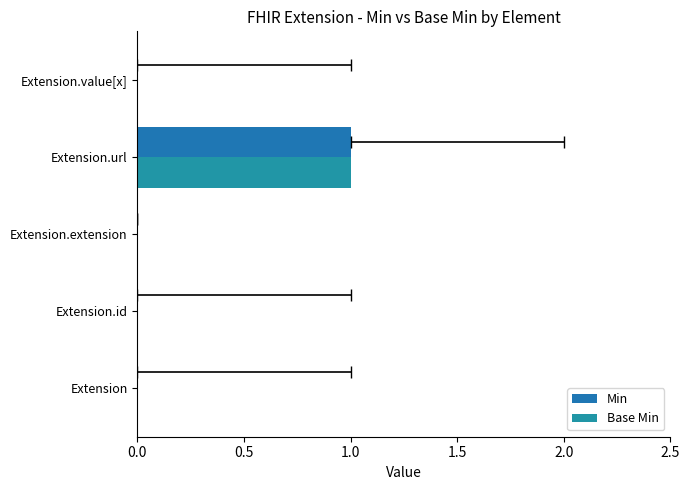

How many values in the Min series exceed 0?

1